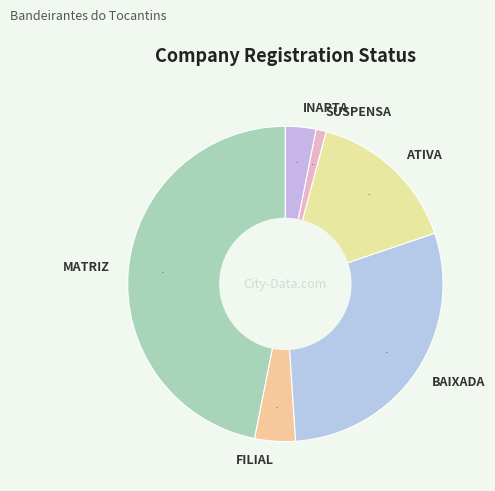

What is the largest slice in the pie chart?

MATRIZ